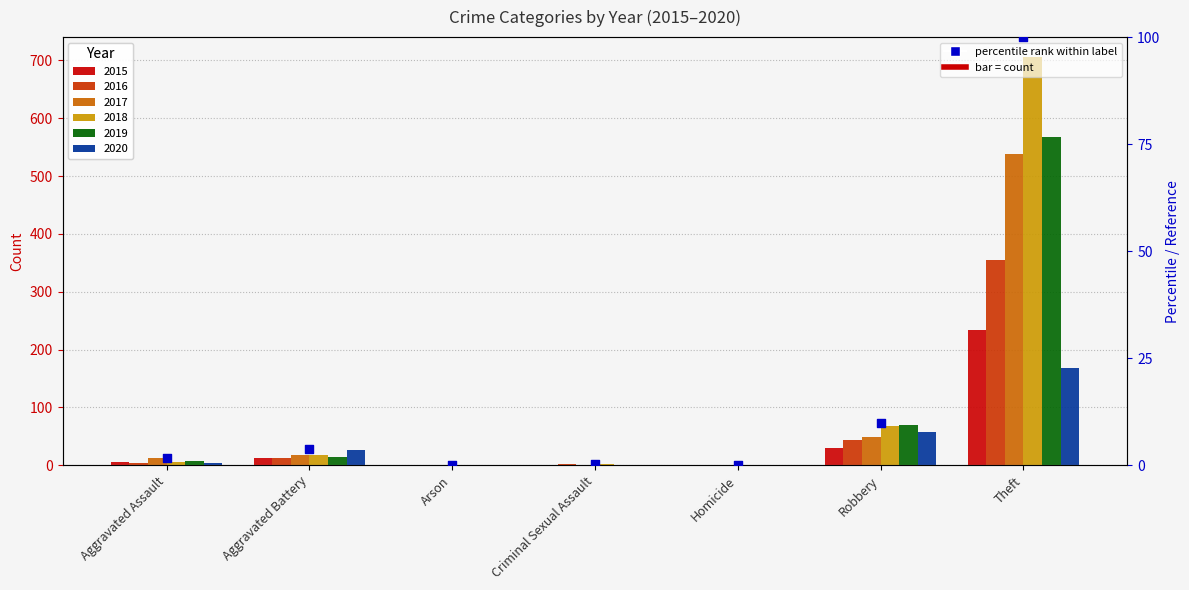

Which series contains the highest Y value?

2018